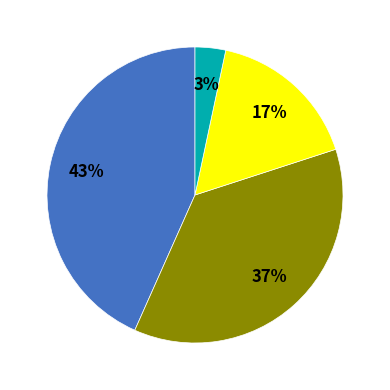

How many segments does this pie chart have?

4